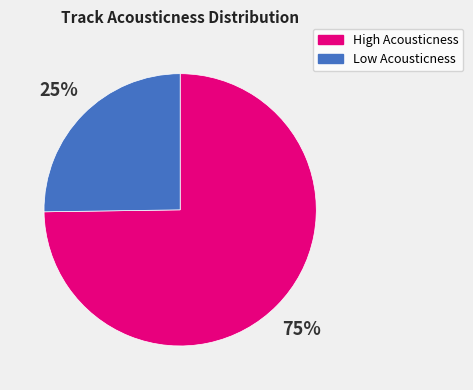

To the nearest percent, what is the difference between the largest and smallest slice percentages?

50%